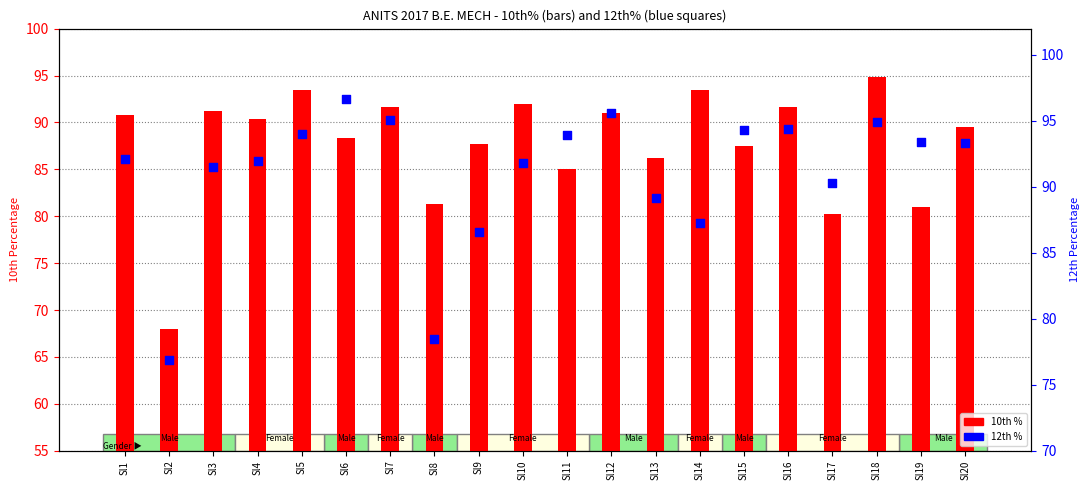

Which series has the widest spread of Y values?

10th %